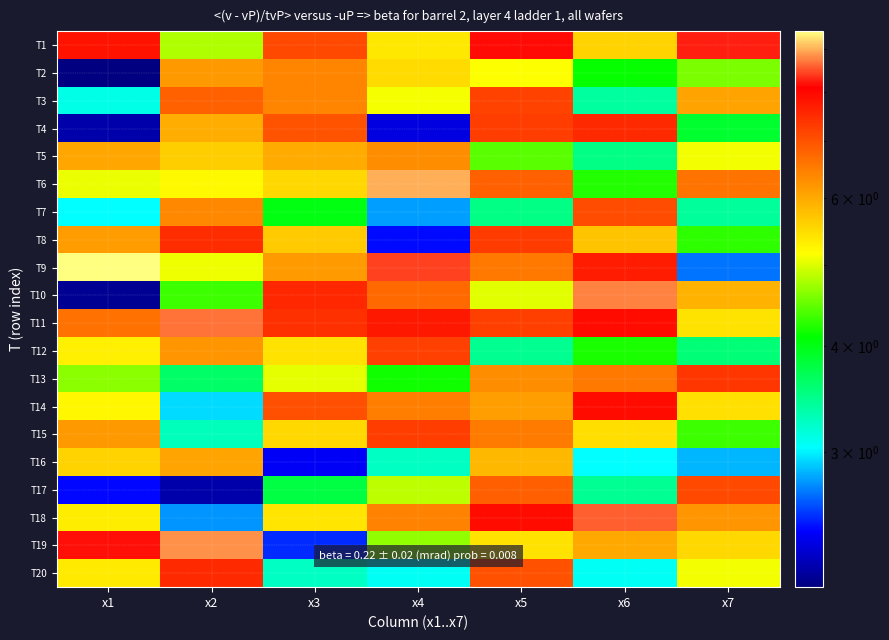

At how many categories does at least one series exceed 4?

7